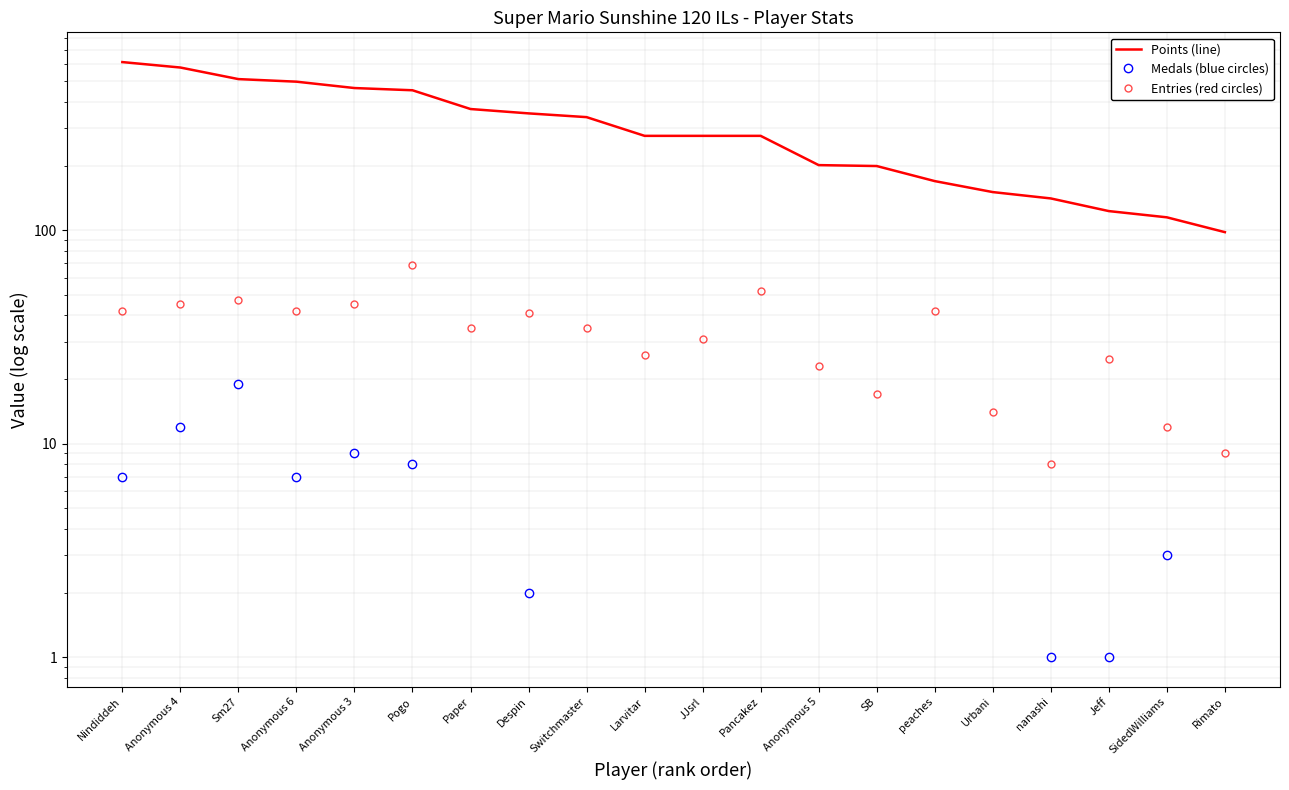

What is the total value across all series at Anonymous 5?

225